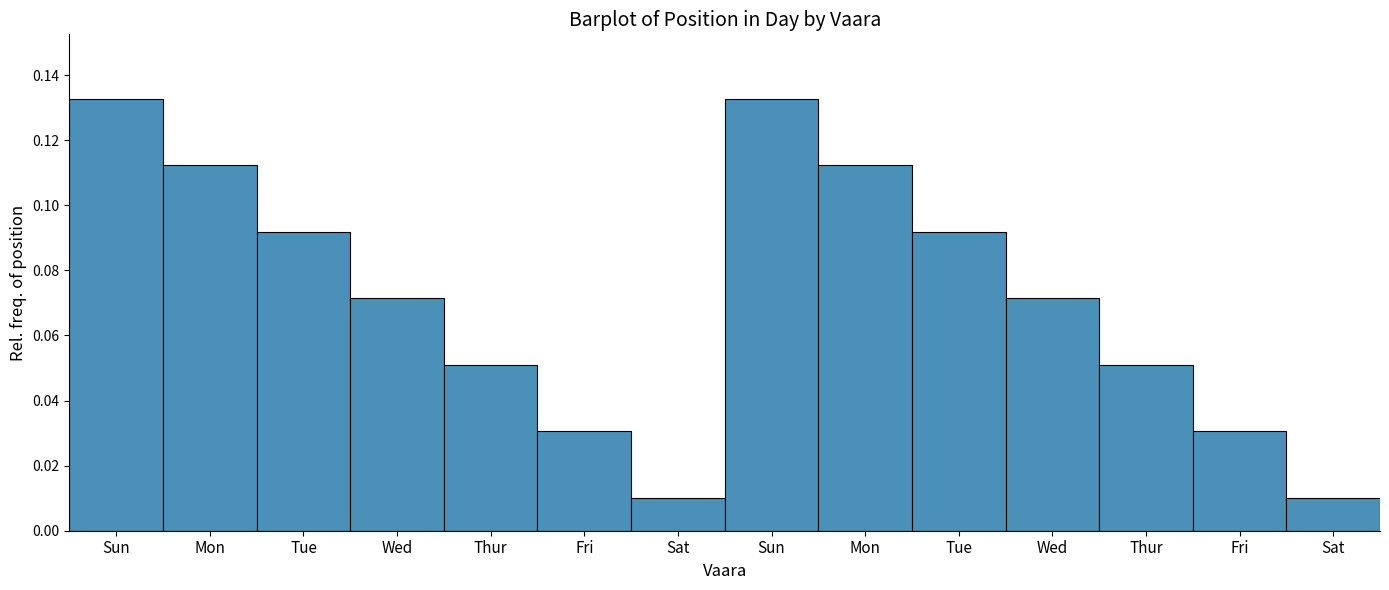

How many series are shown in this chart?

1